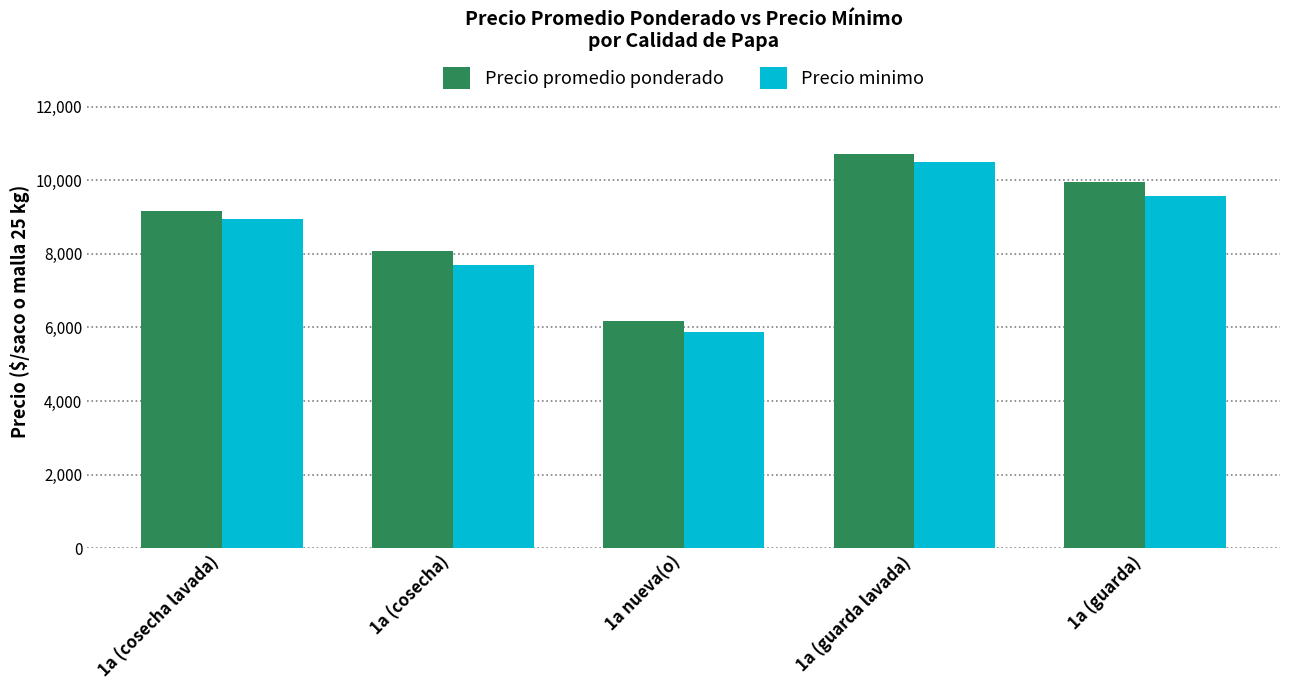

Rank the series by their average value, from highest to lowest.

Precio promedio ponderado, Precio minimo